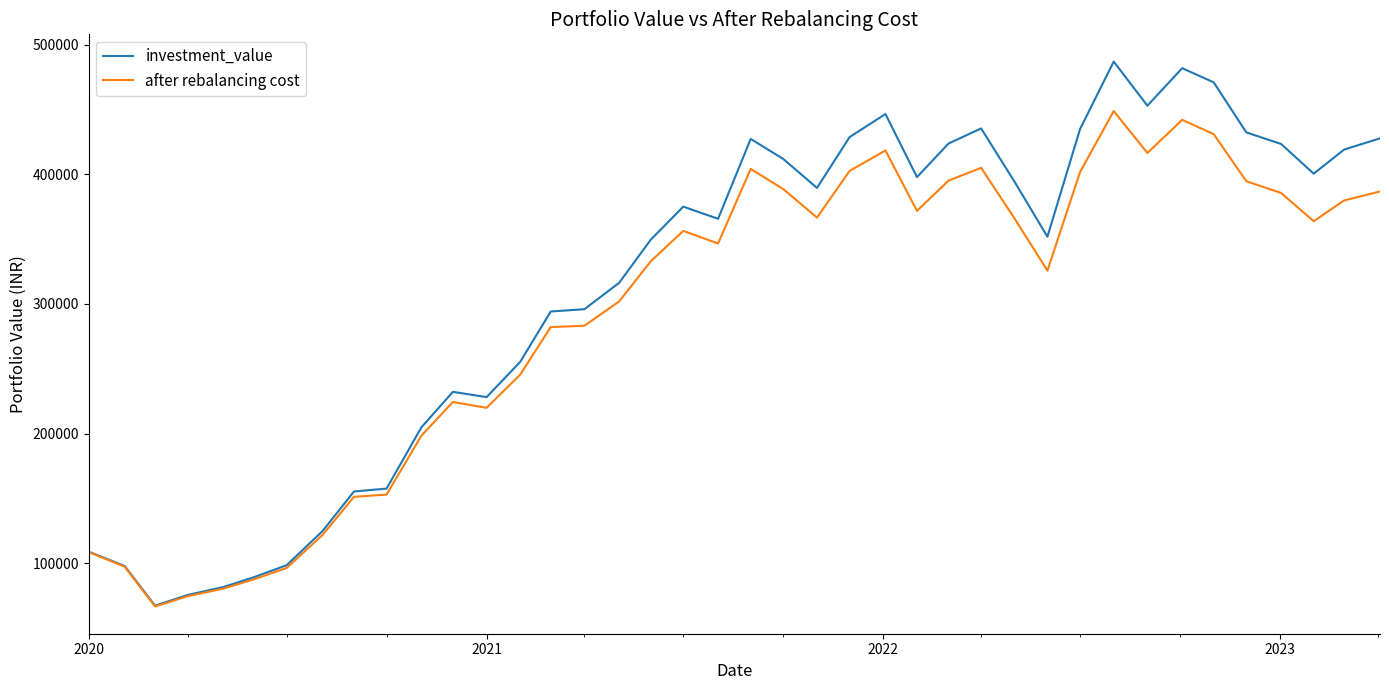

How many lines are shown in the chart?

2